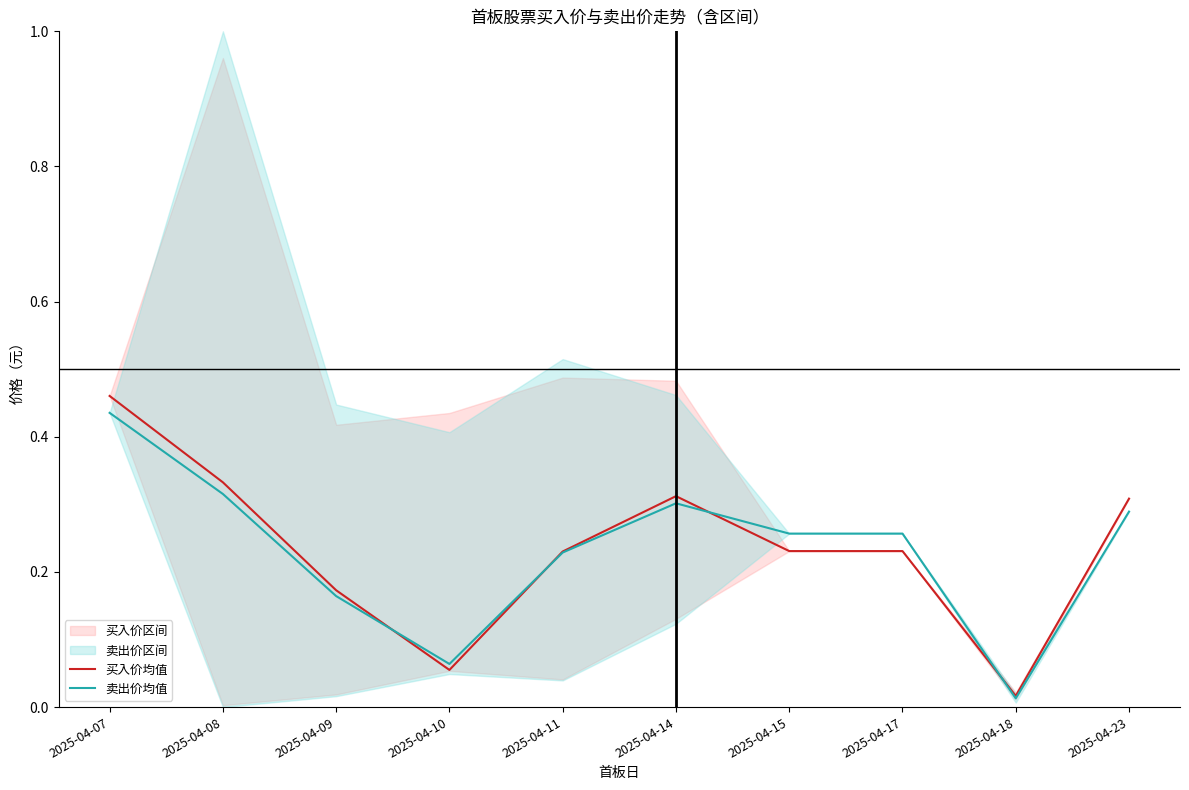

How many distinct data groups are displayed?

2